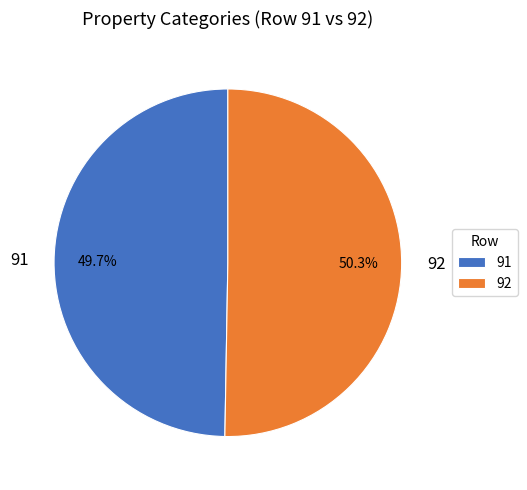

True or false: 92 accounts for 43% of the total.

False